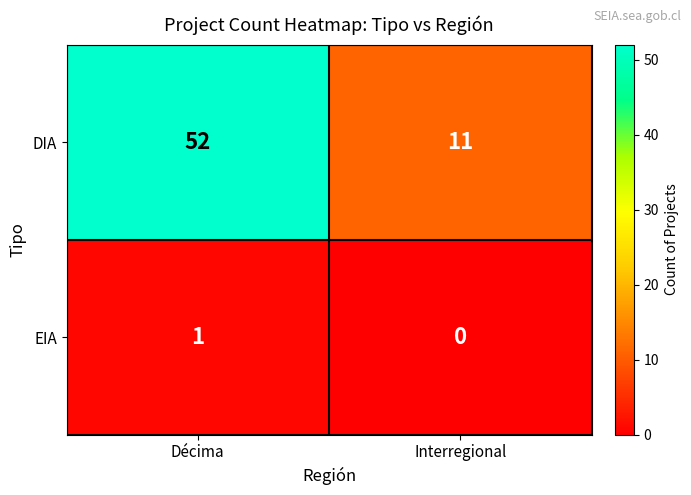

Which category has the lowest value across all series?

Interregional